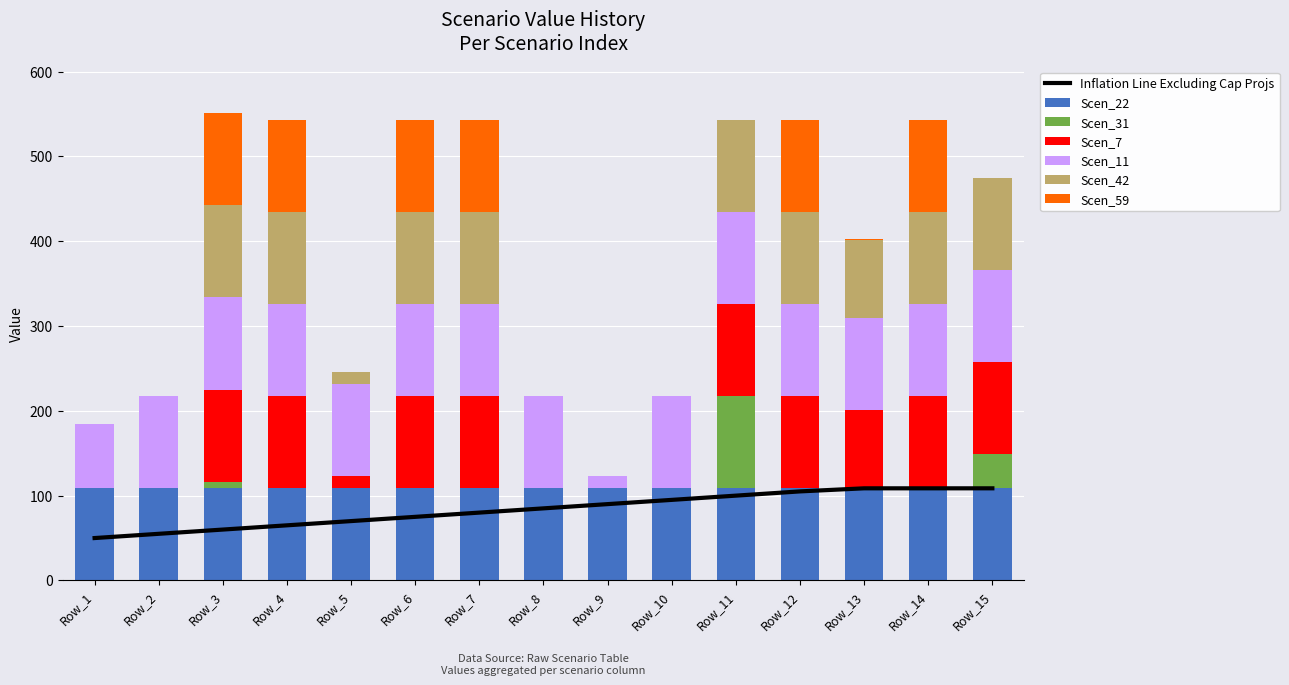

Is the value of Scen_42 at Row_8 greater than the value of Scen_7 at Row_5?

No